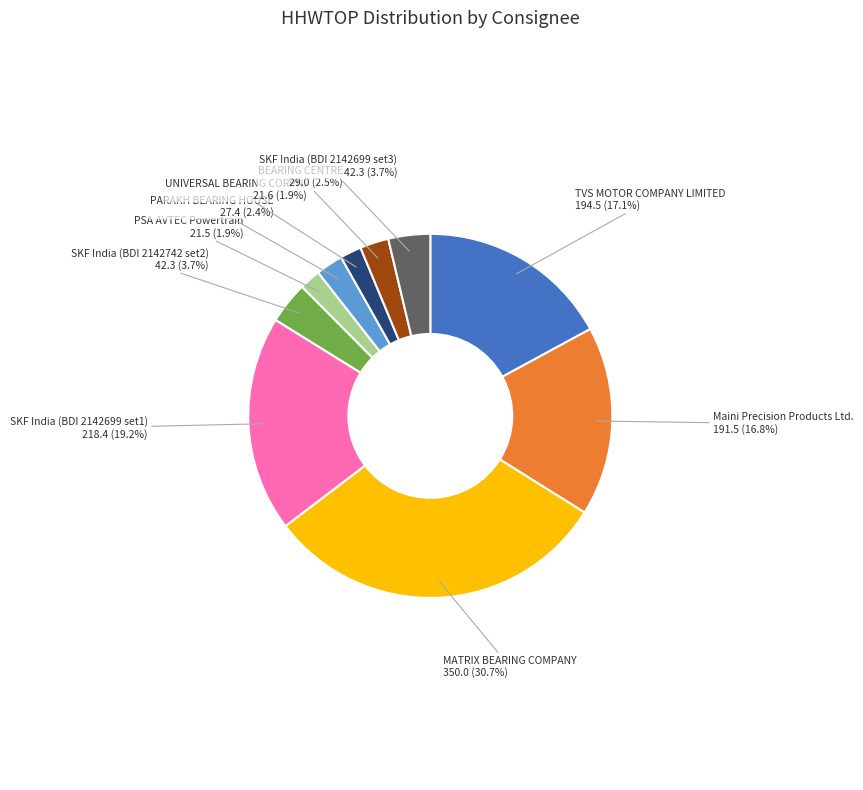

Is Maini Precision Products Ltd. the majority of the pie?

No